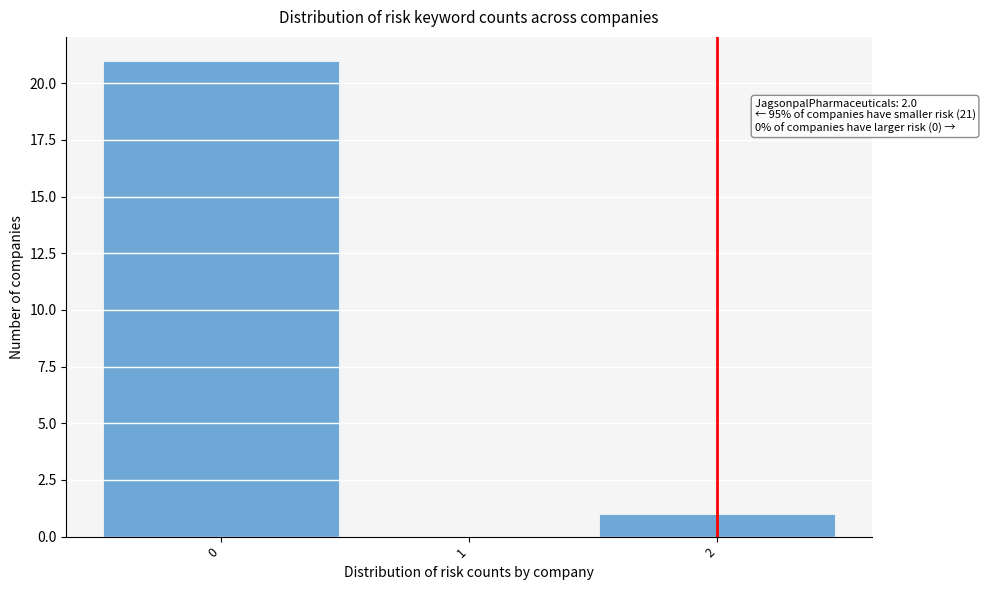

Over which range of the x-axis is the bar tallest?

-0.5 to 0.5